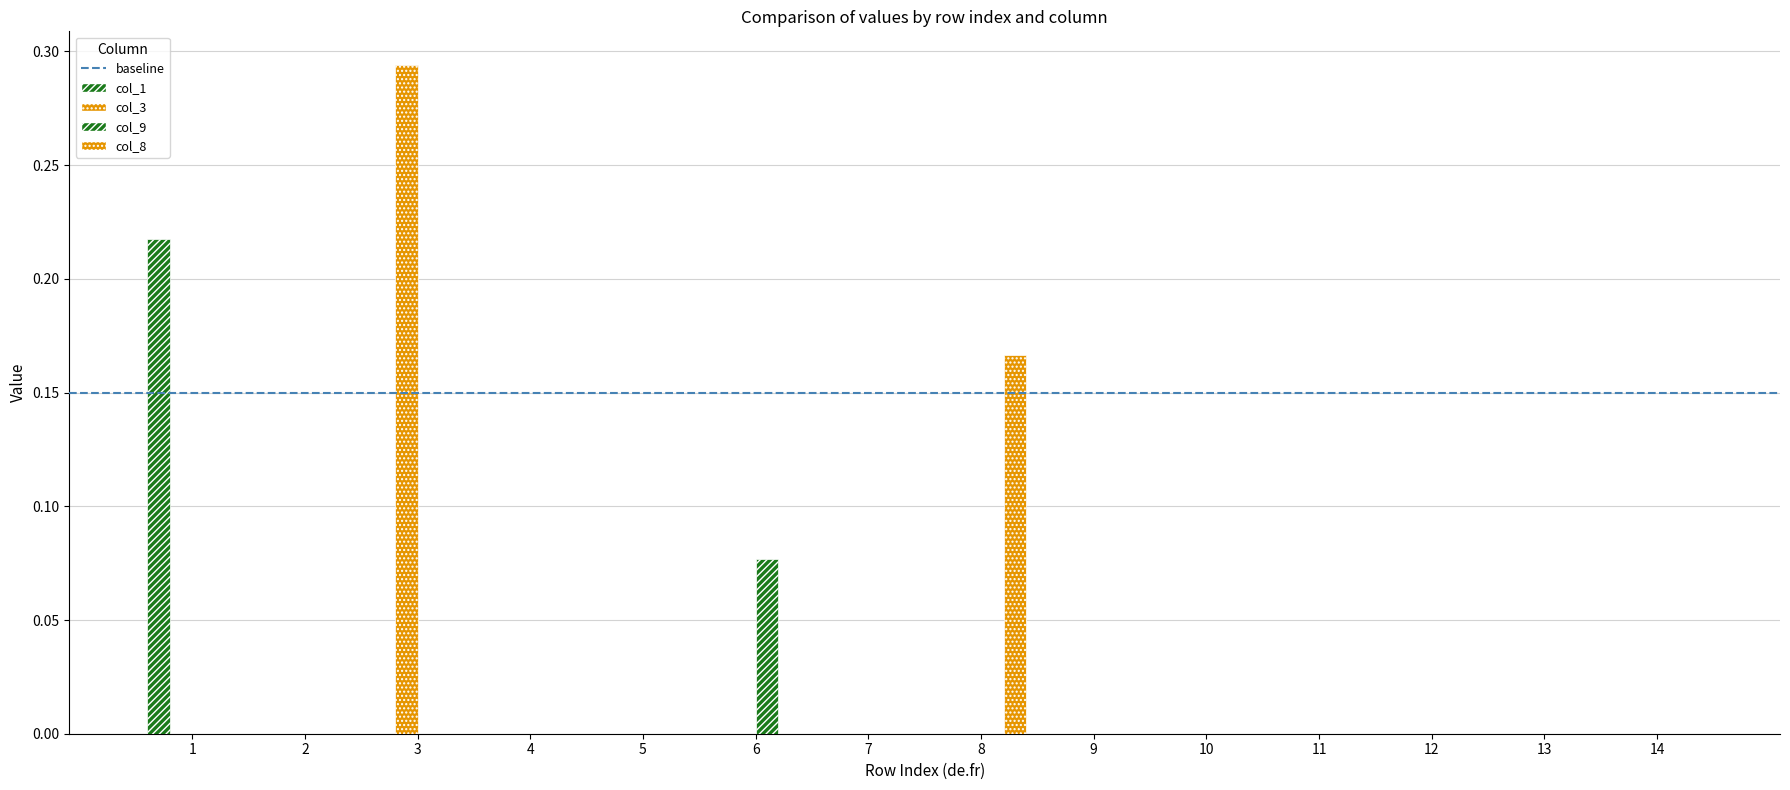

Which series changed the most between 10 and 14?

col_1